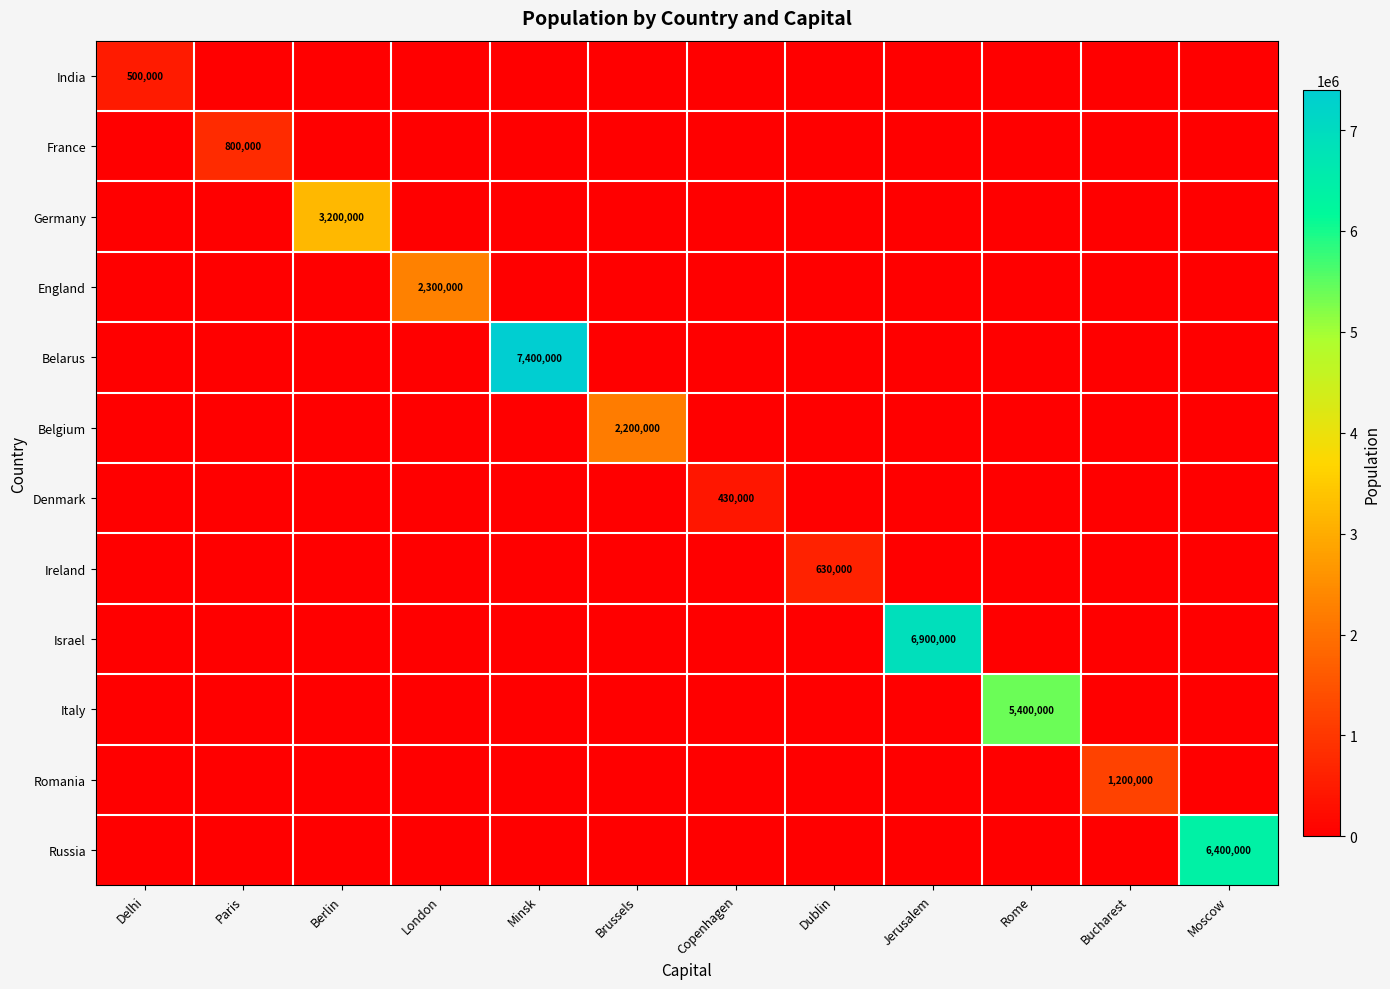

True or false: France has a value of 800000 at Paris.

True